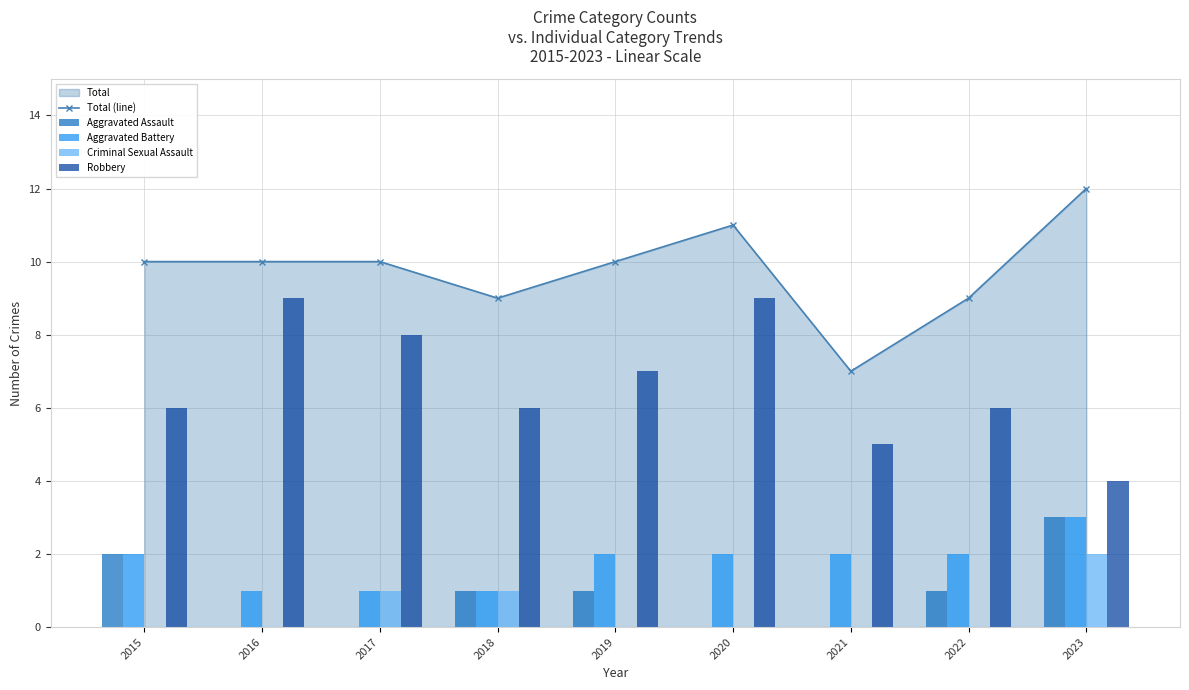

How many categories are shown in the chart?

9